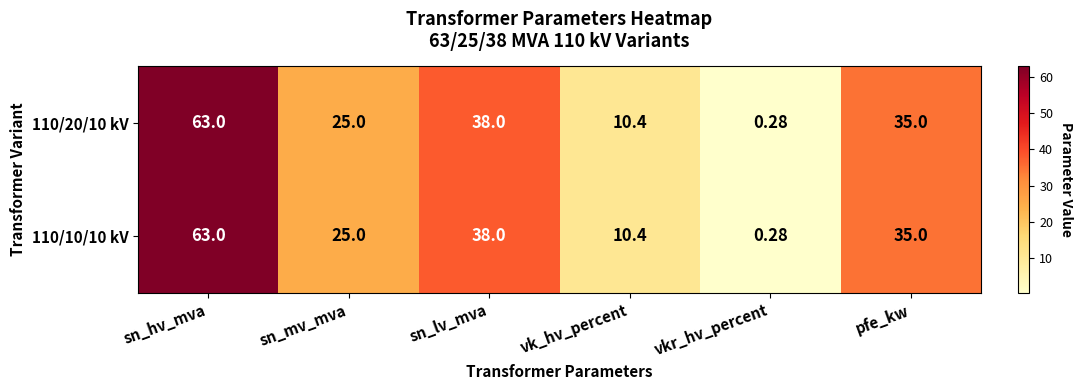

At which category is the sum across all series the highest?

sn_hv_mva